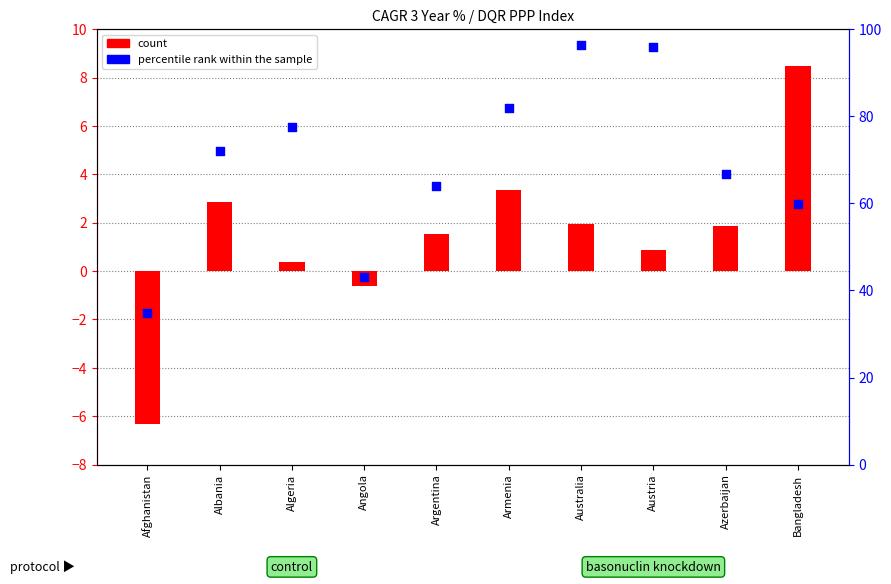

What is the total value across all series at Angola?

42.5